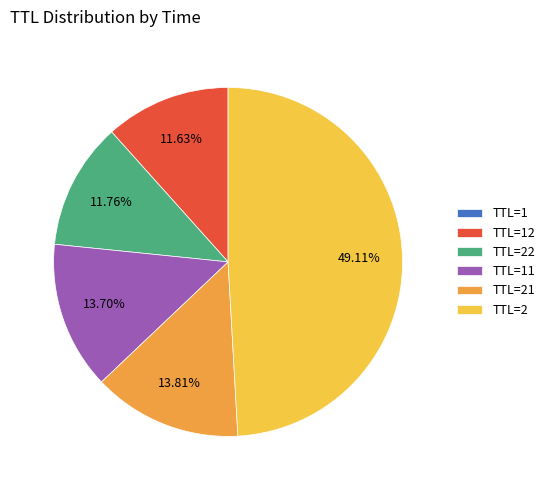

Does any single category account for the majority?

No